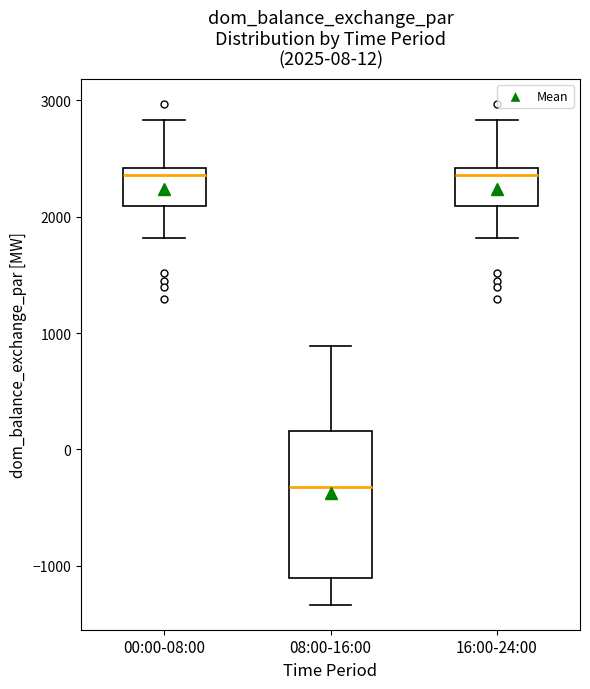

Comparing the boxes themselves (not the whiskers), which one is the tallest?

08:00-16:00